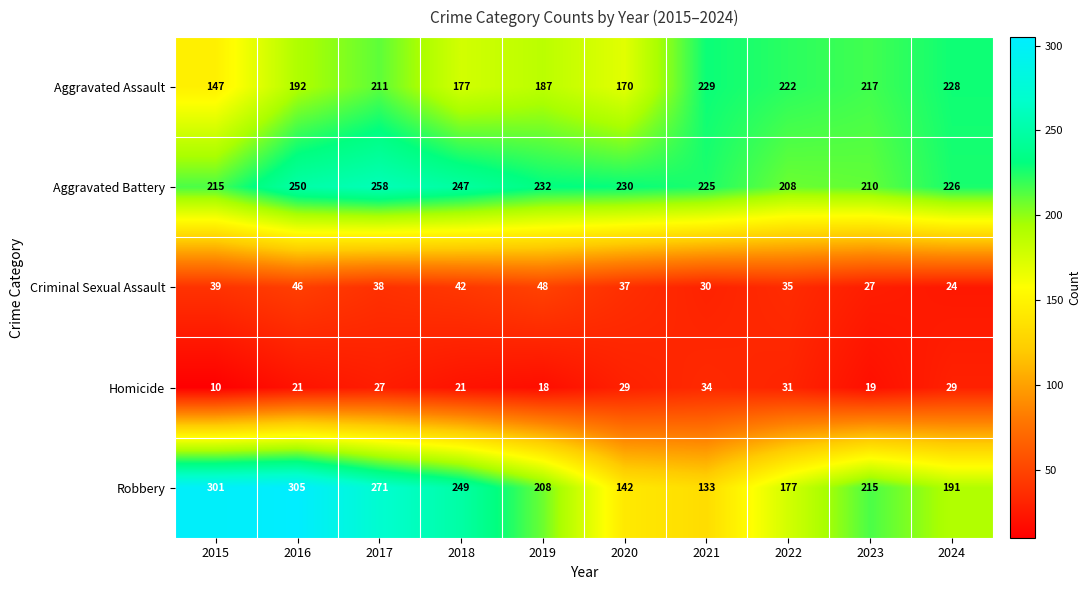

At which category does the chart reach its minimum across all series?

2015